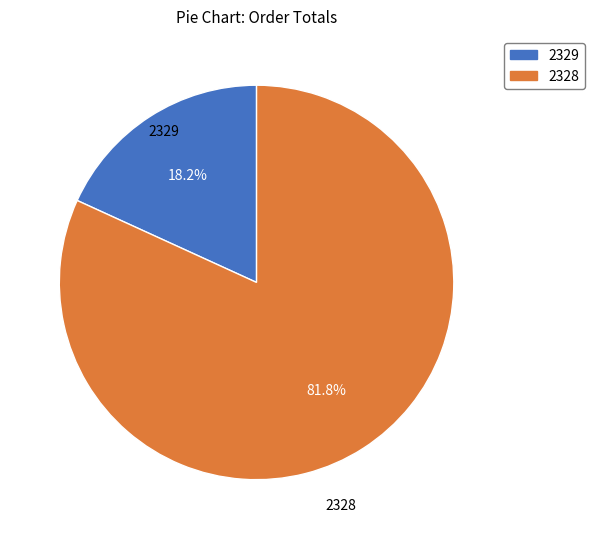

The 2328 slice represents 82% of the pie. True or false?

True